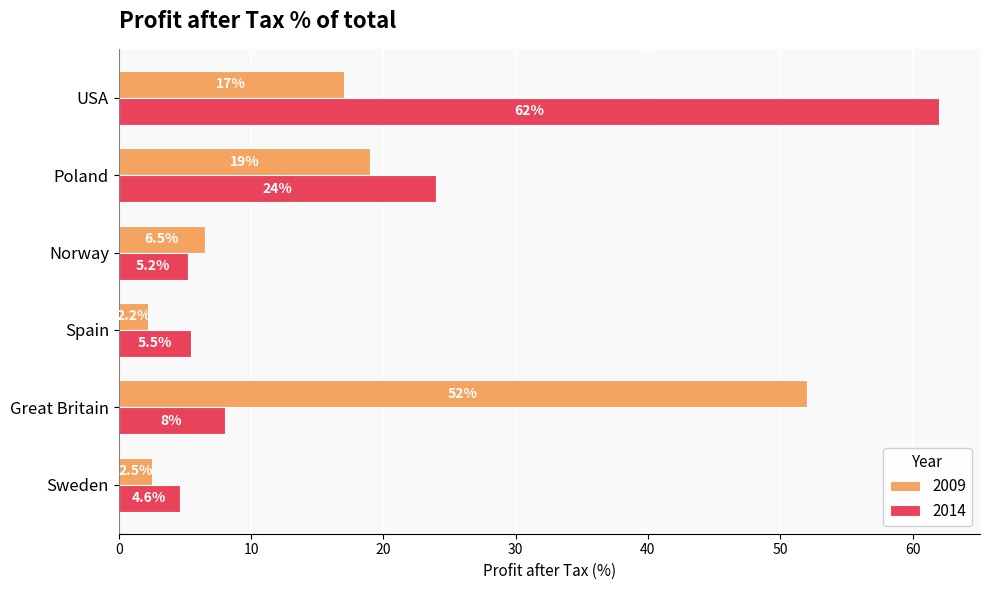

Which category has the highest value across all series?

USA